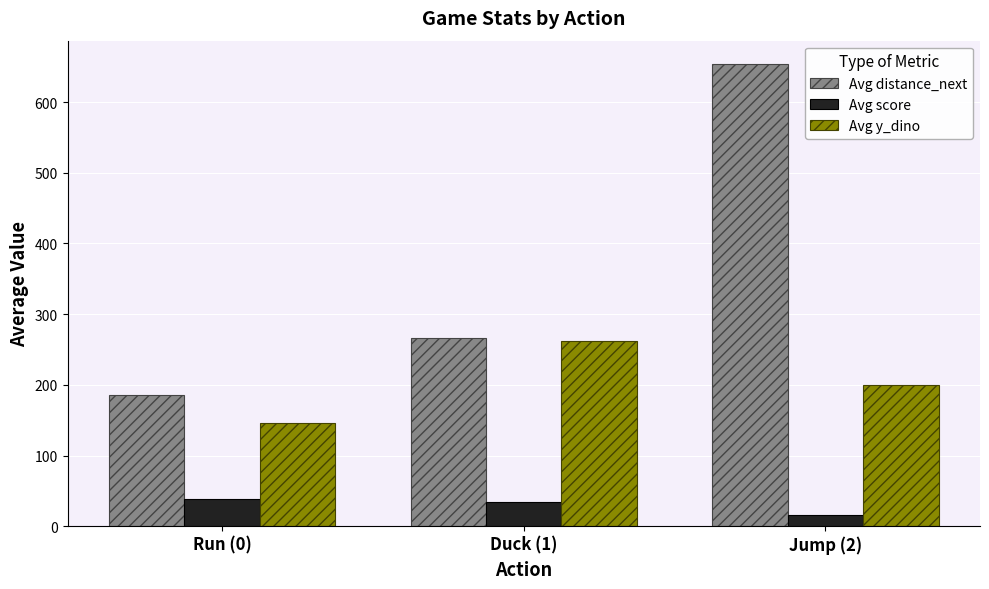

What is the difference between the highest and lowest values at Jump (2)?

638.8